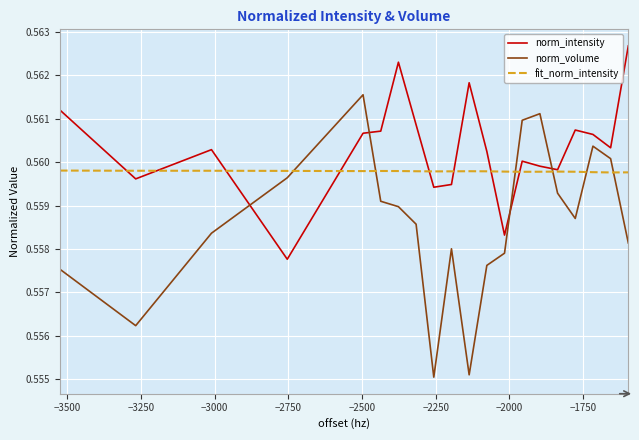

Which series ends up on top after the final intersection of norm_volume and norm_intensity?

norm_intensity